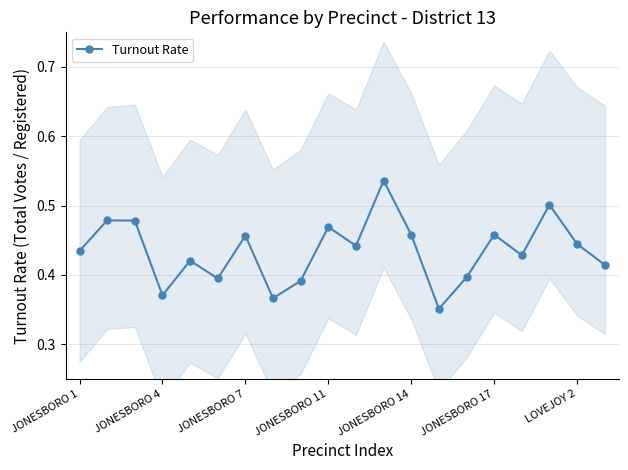

True or false: the data shows 0.5 at 7.

False